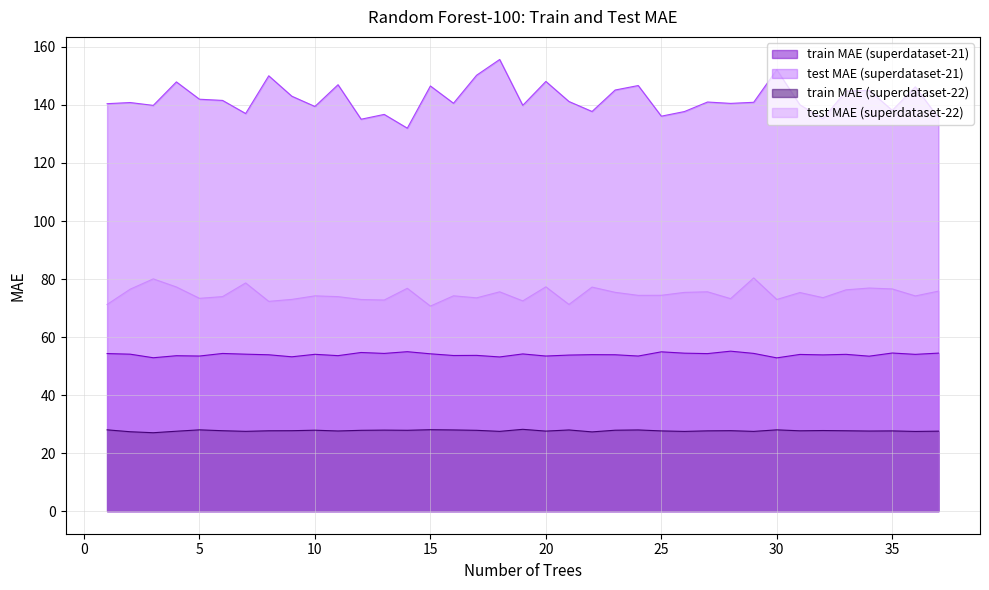

Does the chart display data point markers on the line(s)?

No